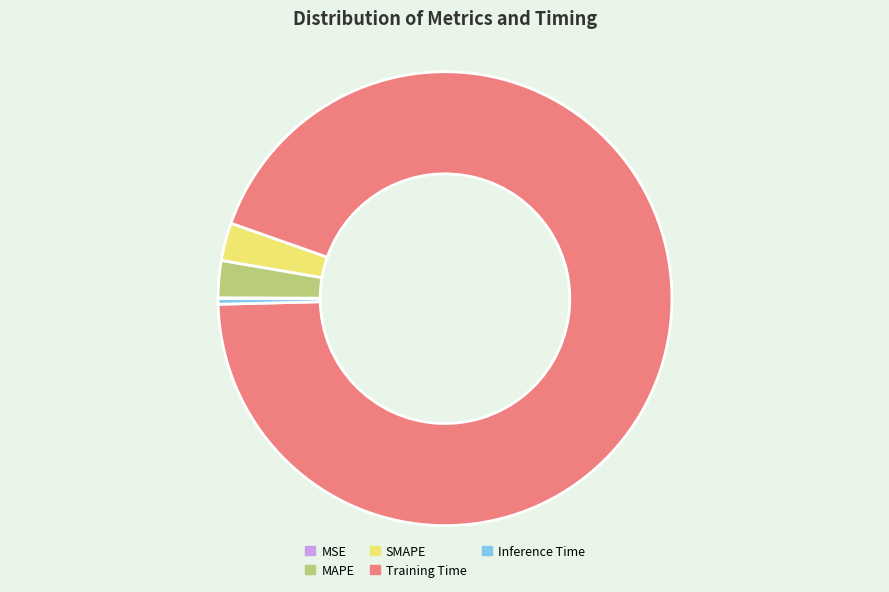

Between Training Time and Inference Time, which is larger?

Training Time